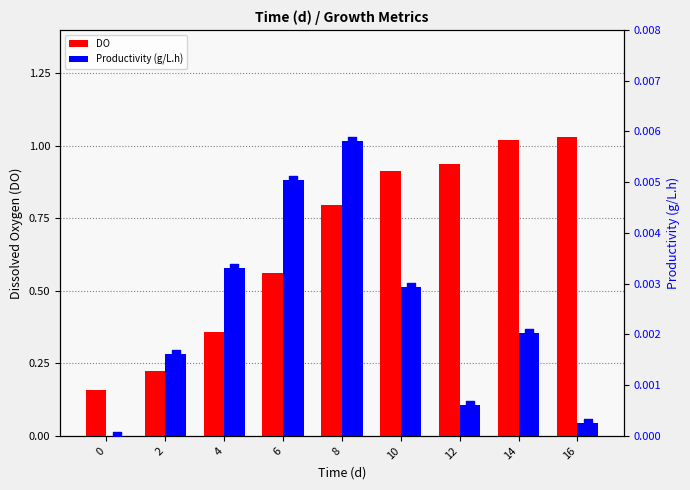

What are all the series names shown in the legend?

DO, Productivity (g/L.h)